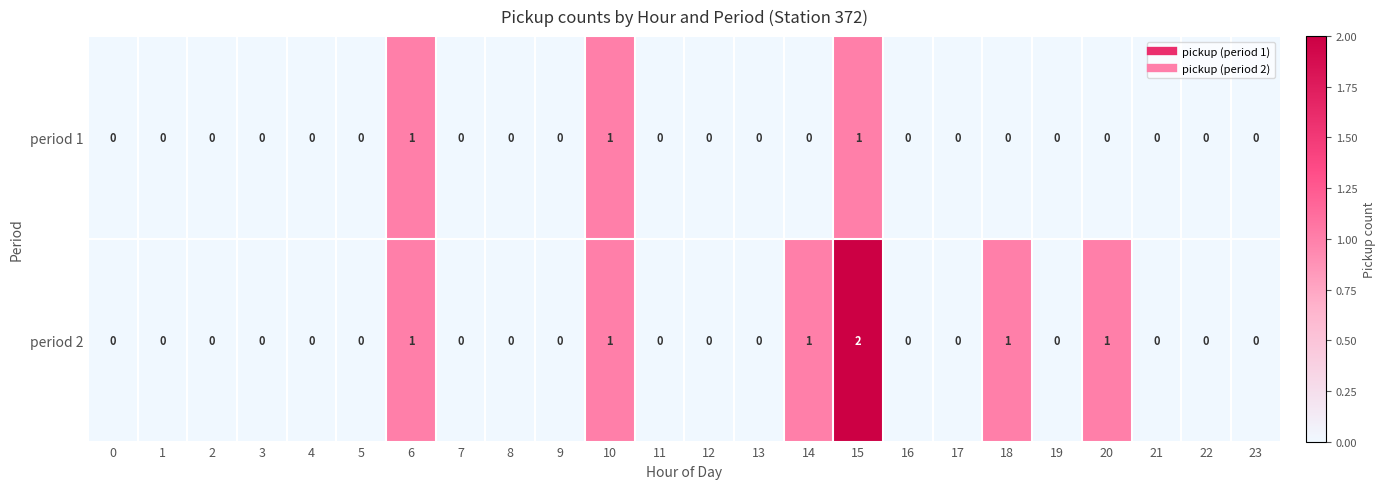

Rank the series by their average value, from highest to lowest.

period 2, period 1